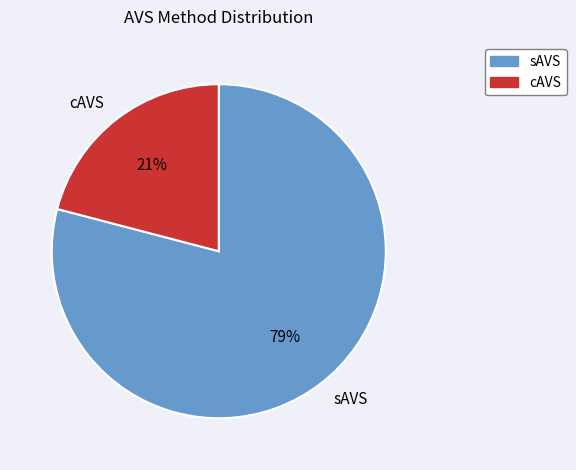

Which category accounts for the majority?

sAVS